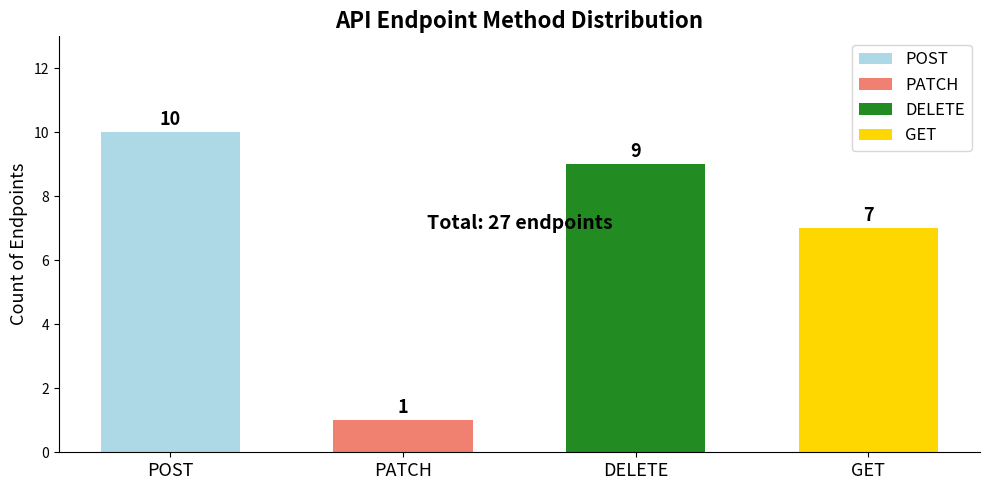

Reading left to right, what are all the values shown in this chart?

10	1	9	7